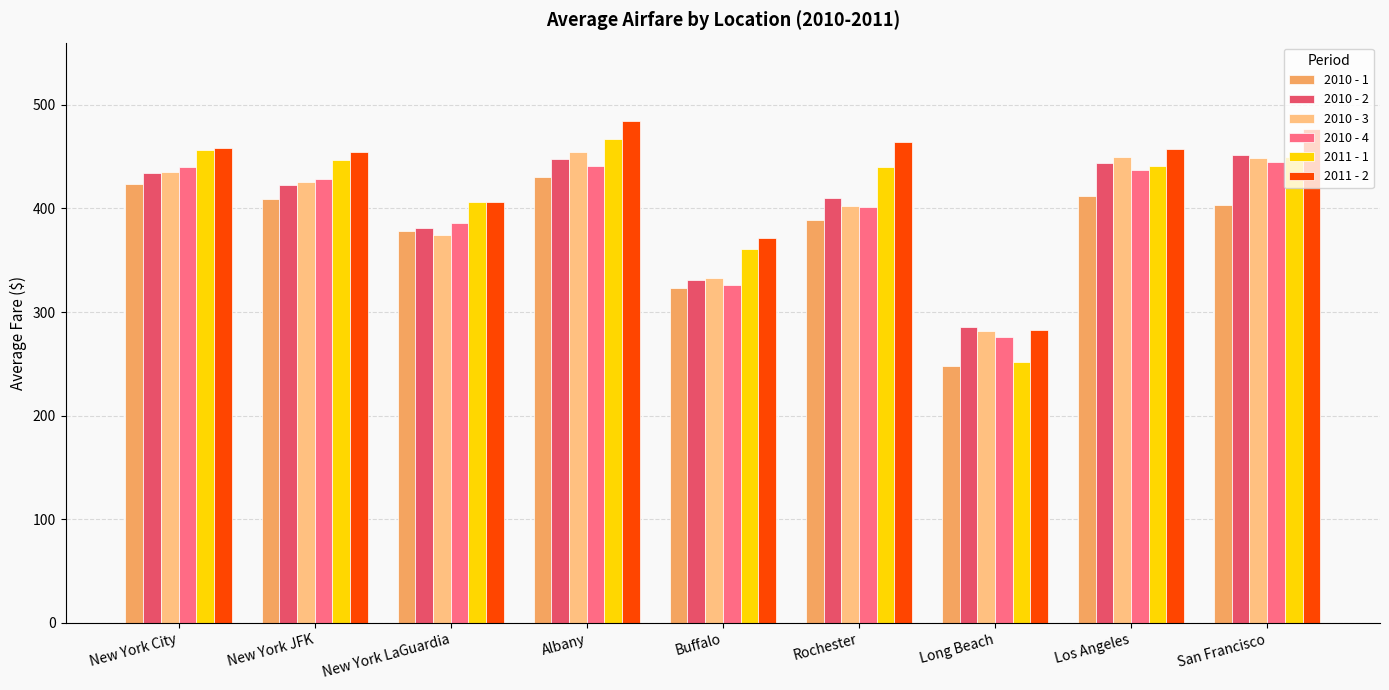

What are all the series names shown in the legend?

2010 - 1, 2010 - 2, 2010 - 3, 2010 - 4, 2011 - 1, 2011 - 2